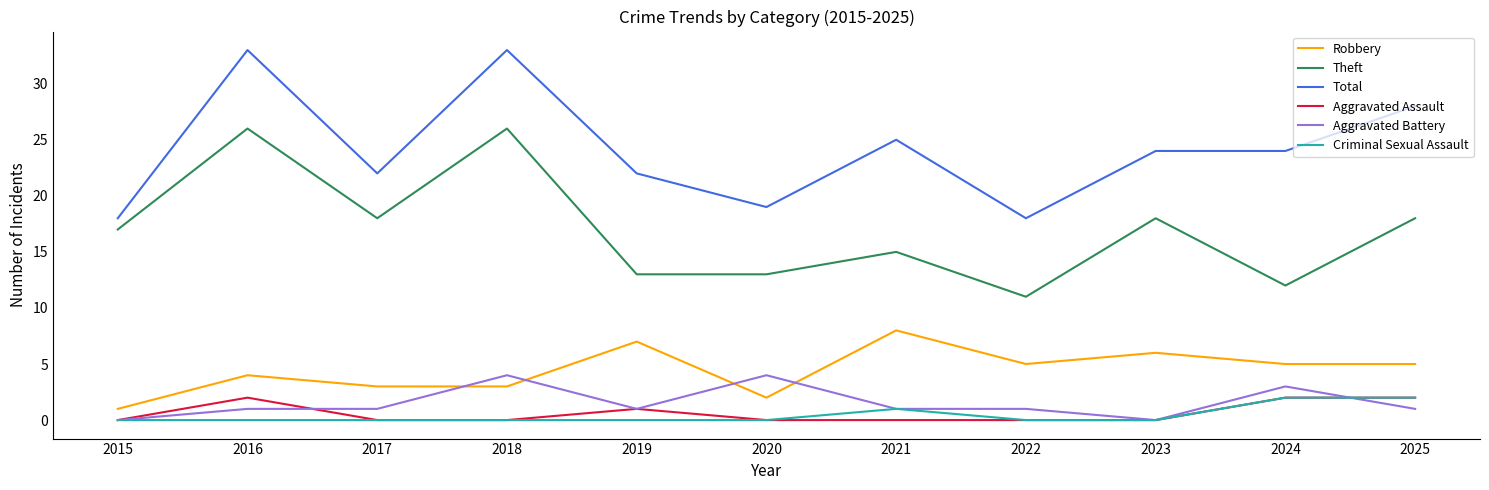

The Theft series shows 26 at 2018. True or false?

True